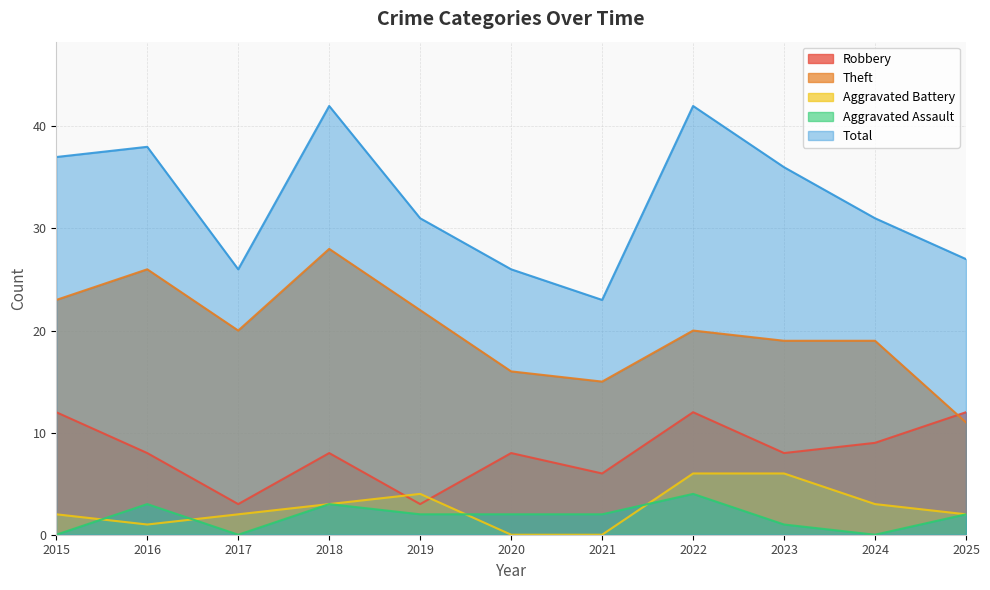

At which category does Aggravated Battery reach its first local valley?

2016